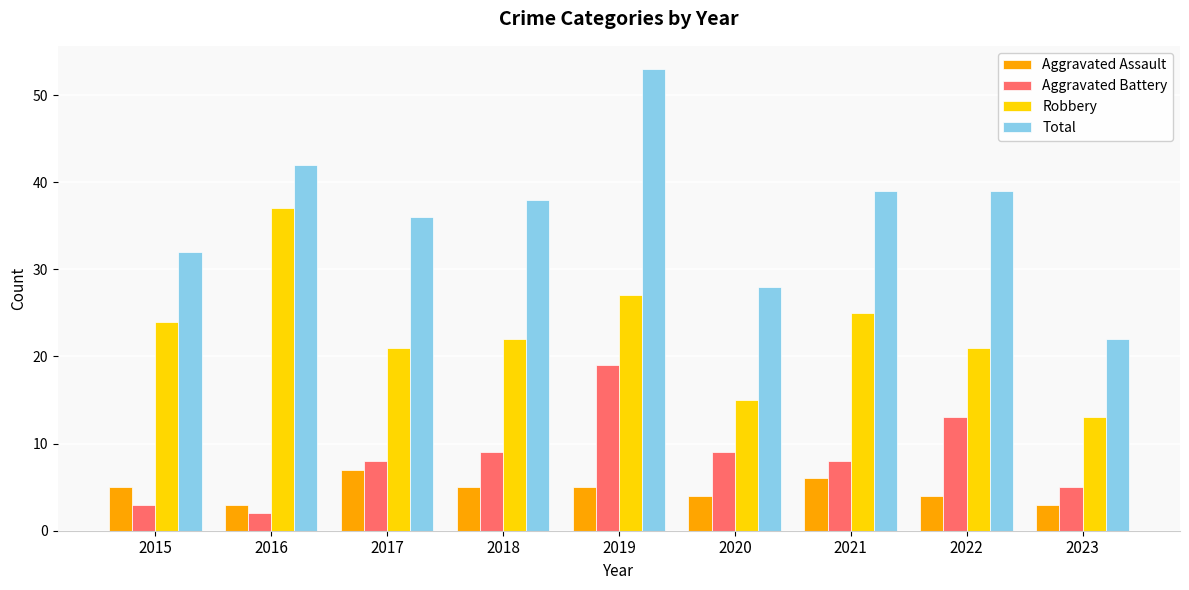

Is it true that Aggravated Assault equals 5 at 2016?

False